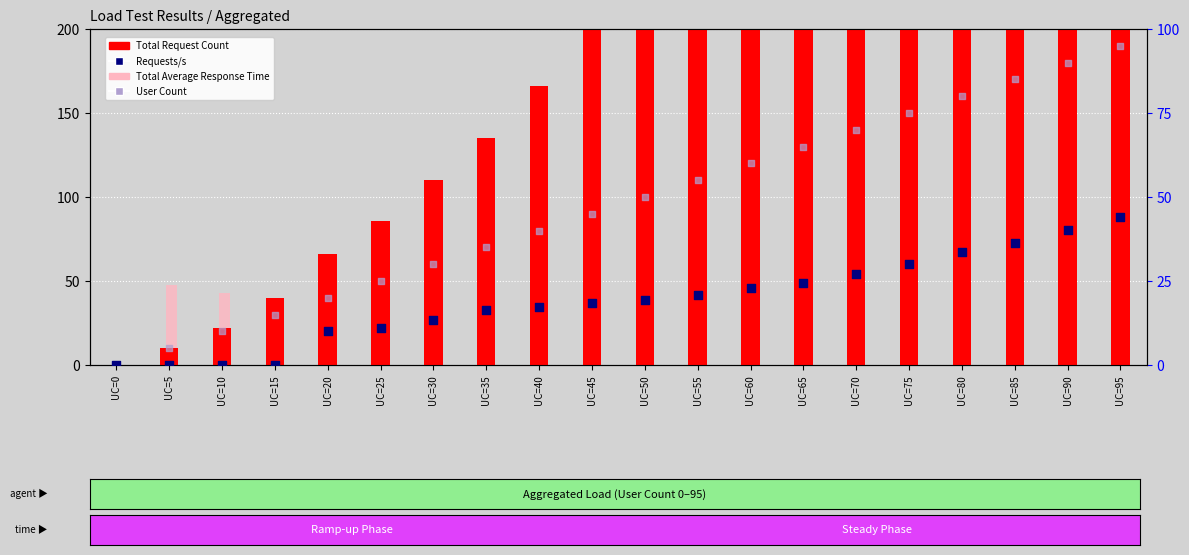

Which series has the largest total across all categories?

Total Request Count